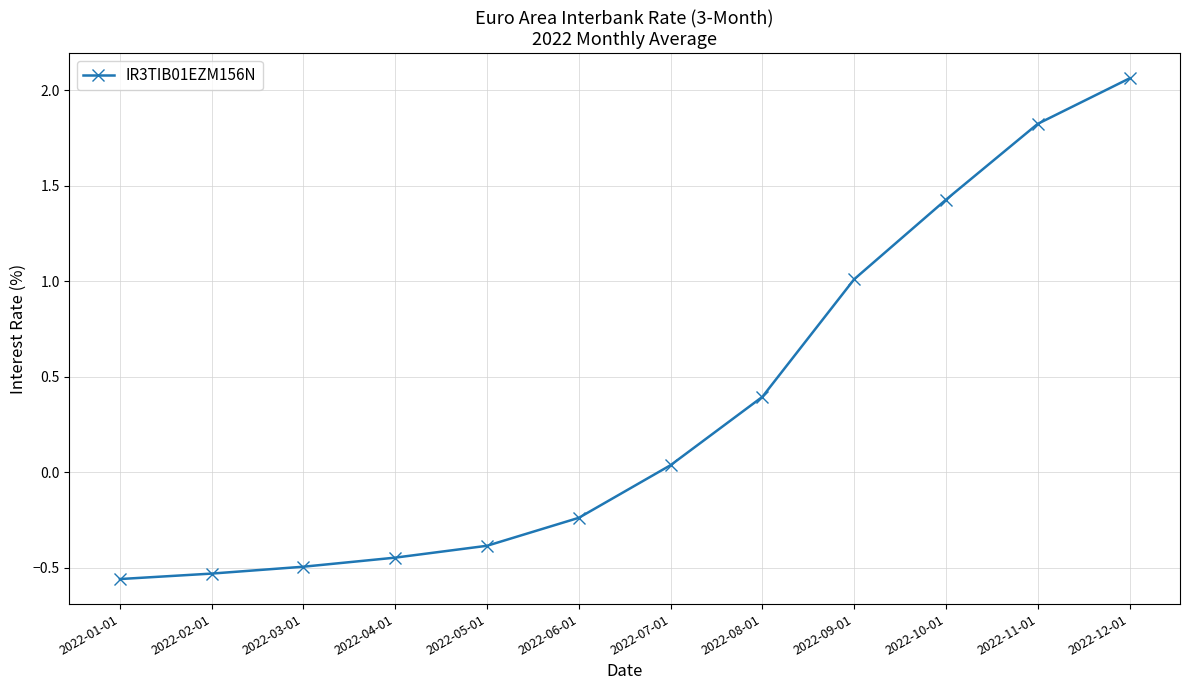

Where does the data first go above 0?

2022-07-01